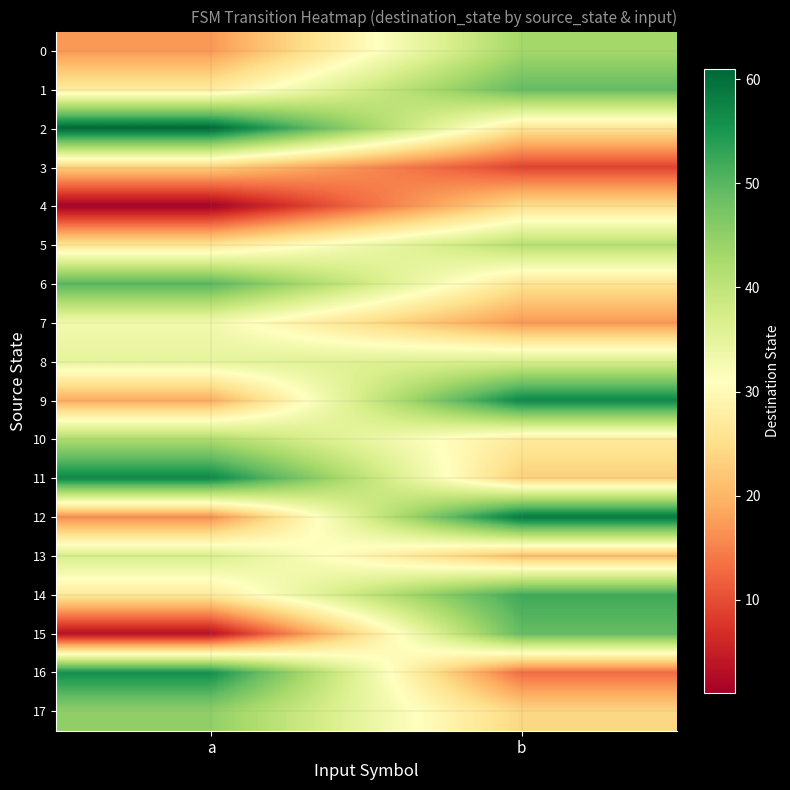

What is the difference between the highest and lowest values at a?

60